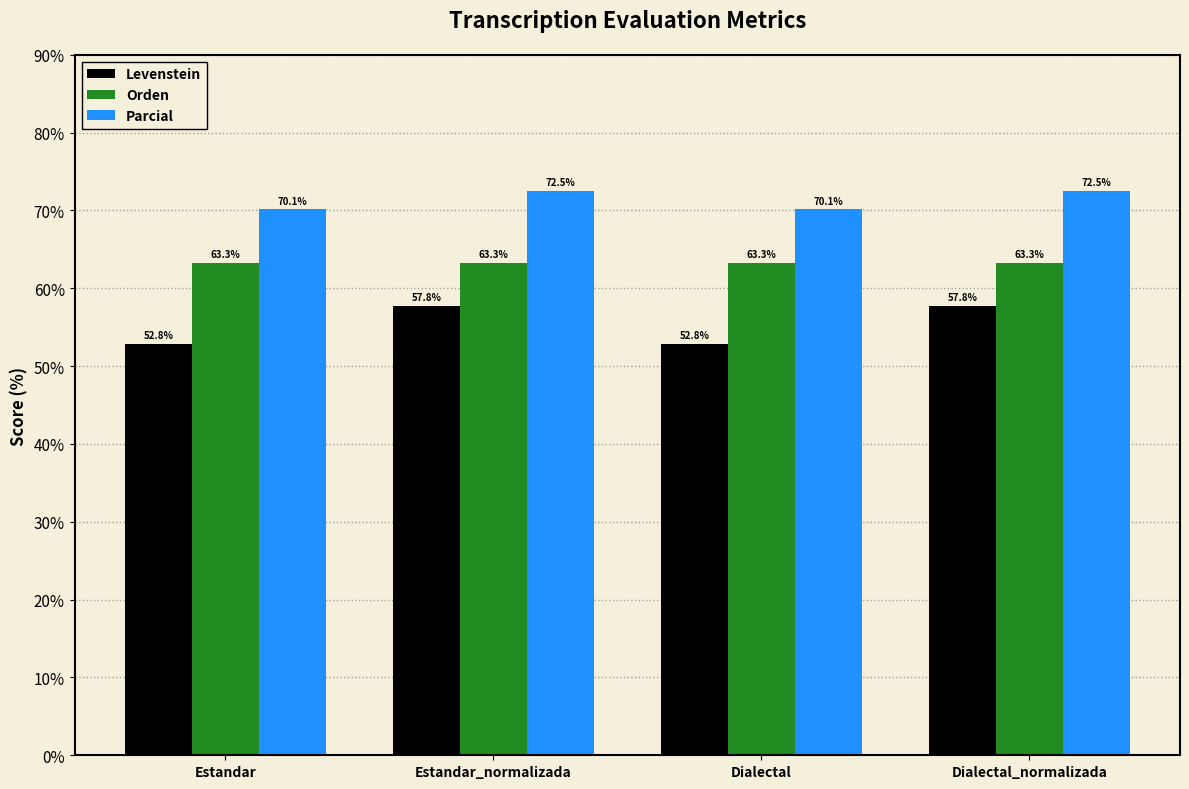

What is the average value of the Levenstein series?

55.3